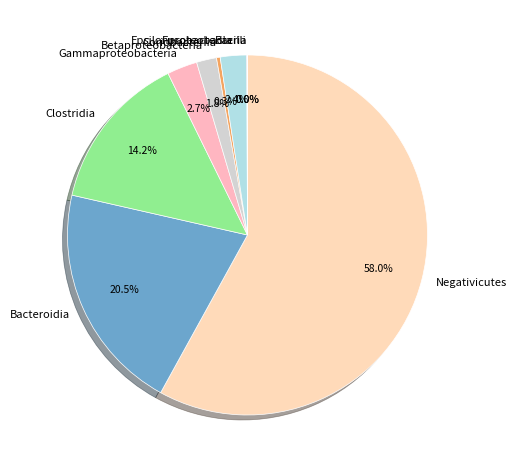

Is Negativicutes the majority of the pie?

Yes